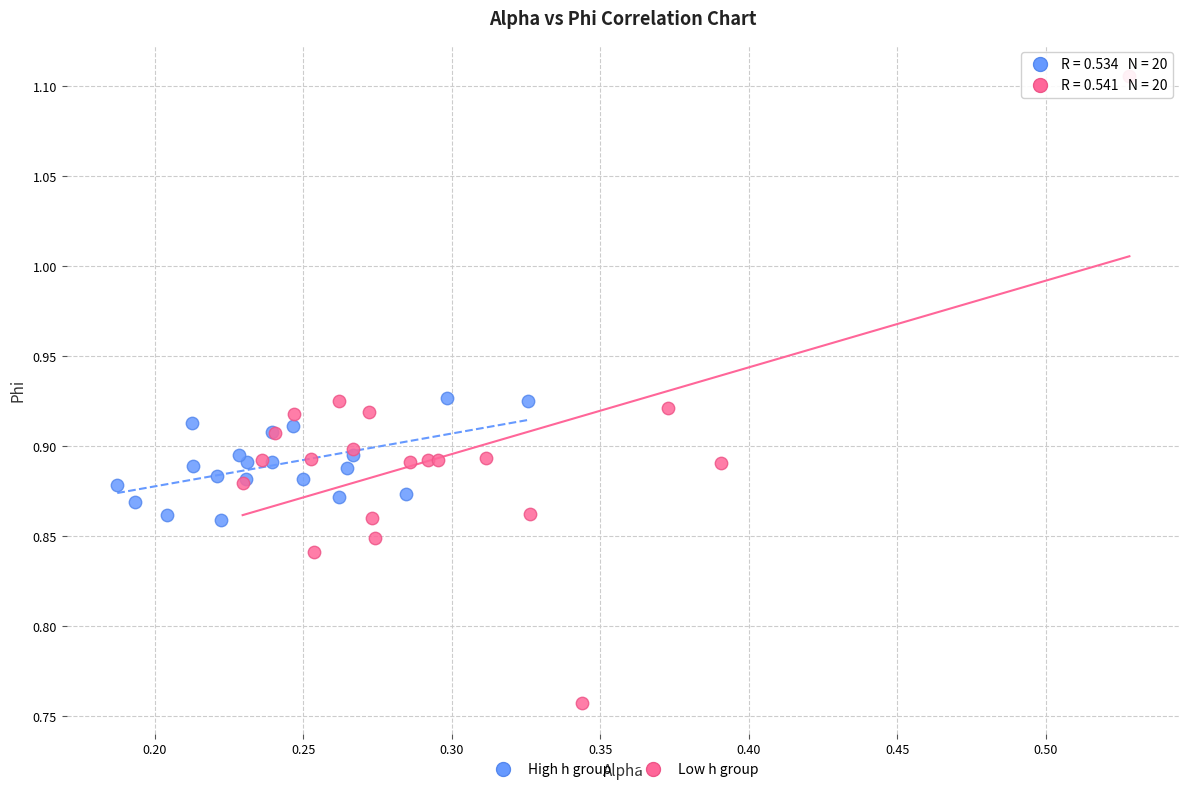

What are all the series names shown in the legend?

High h group, Low h group